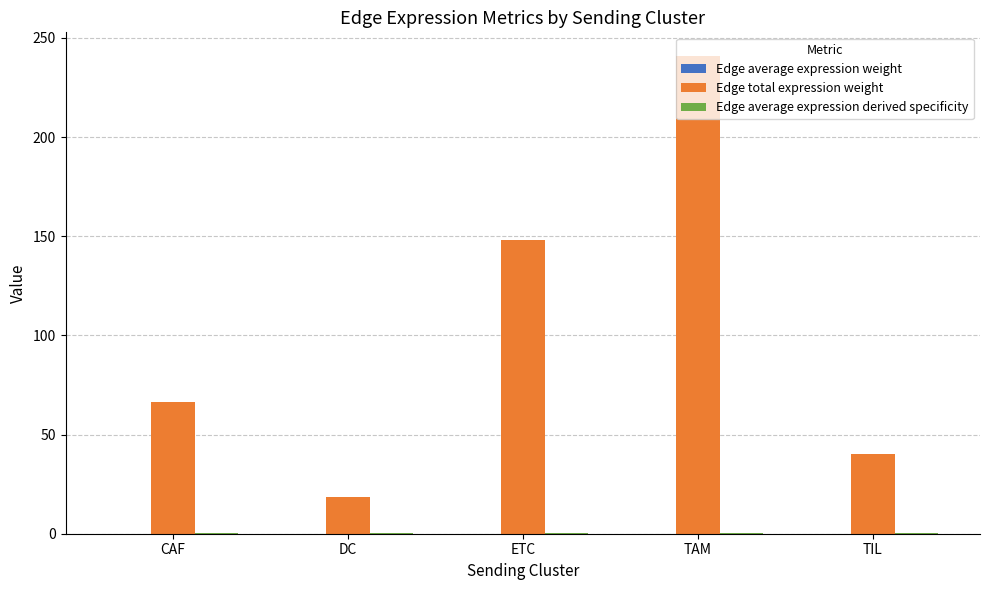

How many data points does each series have?

5